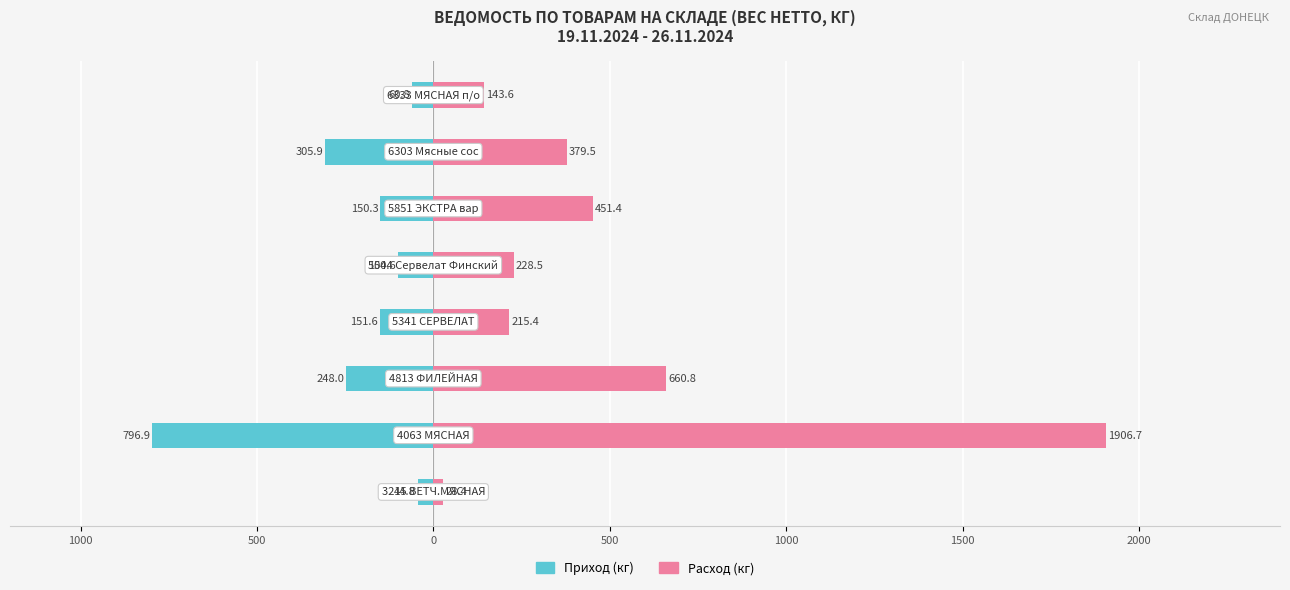

What is the highest value of the Приход series?

-44.8